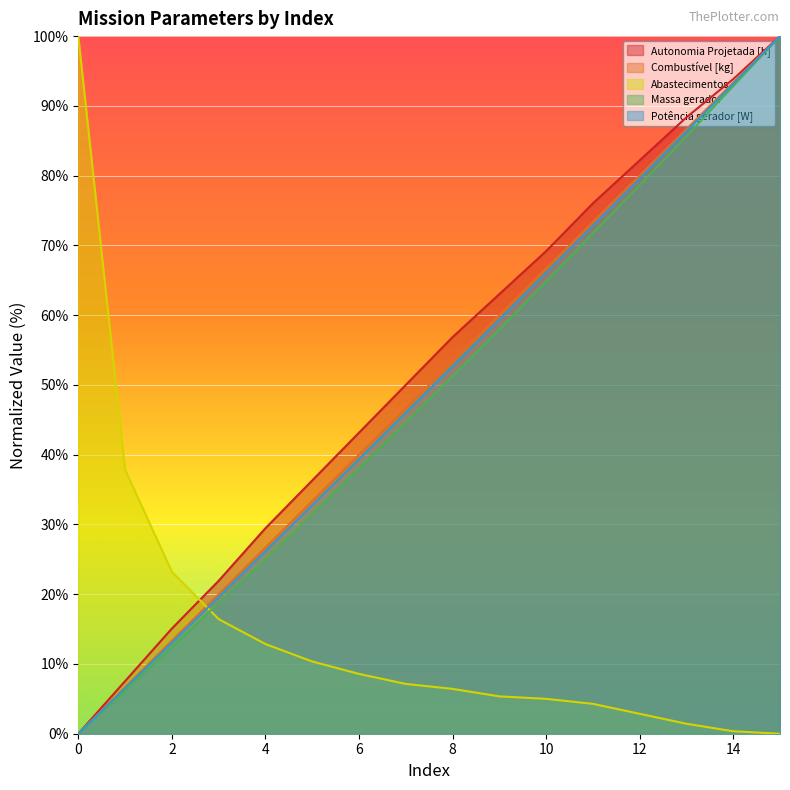

True or false: Massa gerador and Potência gerador [W] intersect in this chart.

False